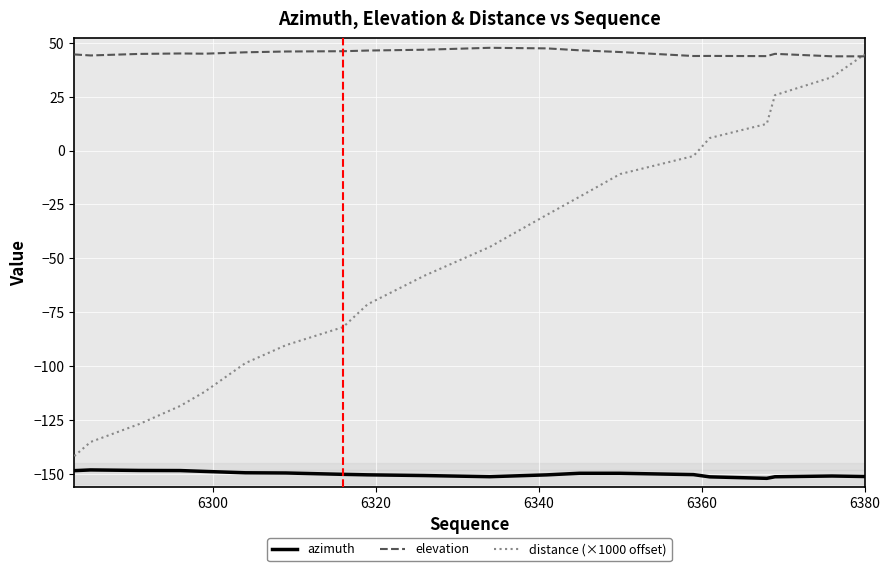

Does the chart display data point markers on the line(s)?

No